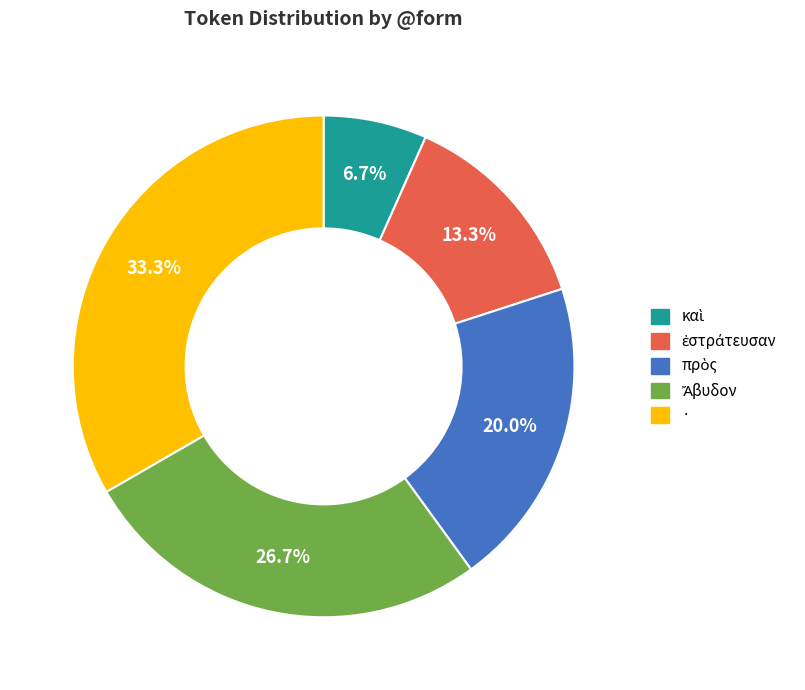

Is there any slice that represents more than half of the pie?

No